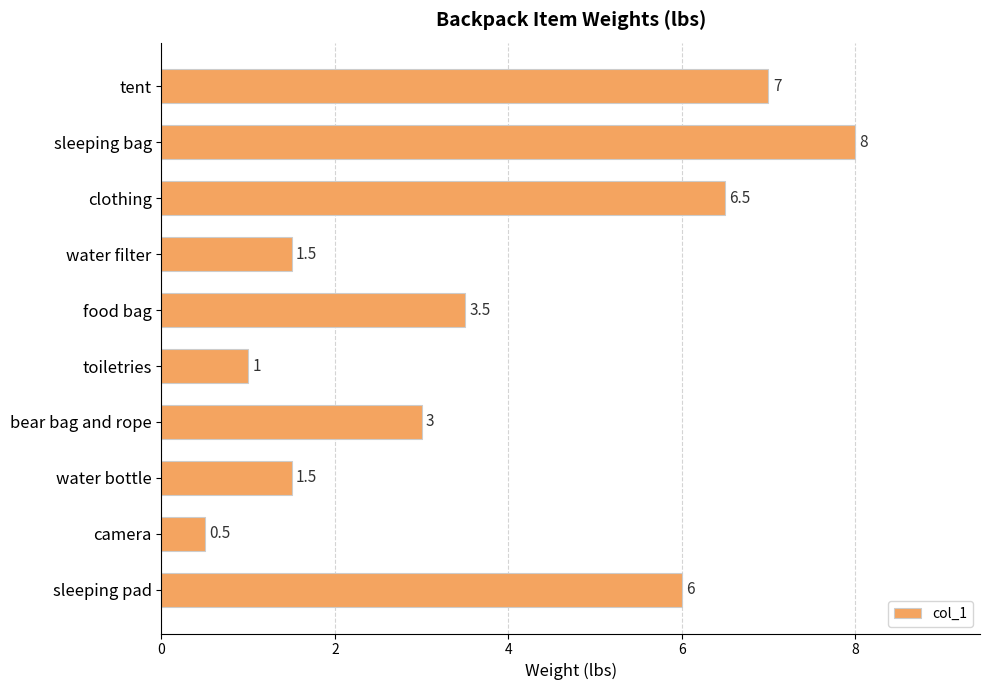

What is the label of the 5th bar from the bottom?

toiletries